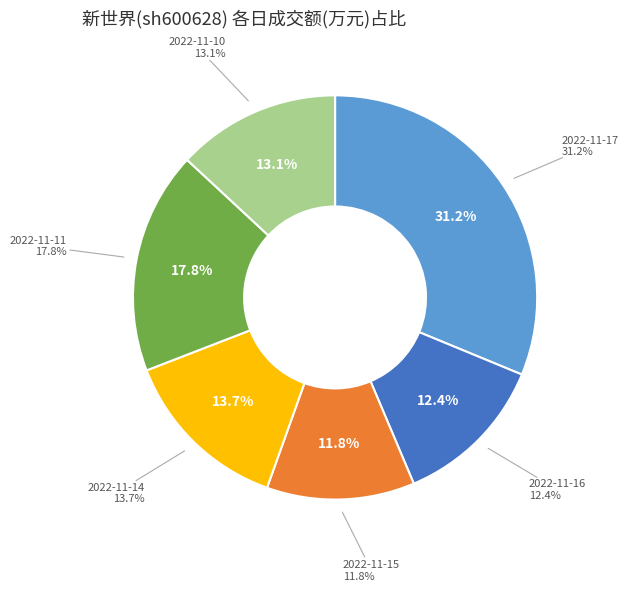

What percentage is NOT represented by 2022-11-14?

86.3%